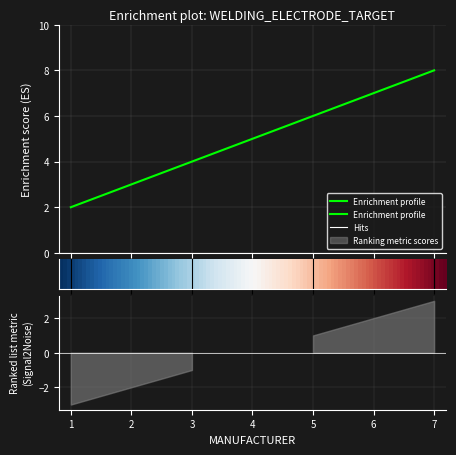

What is the smallest value displayed?

2